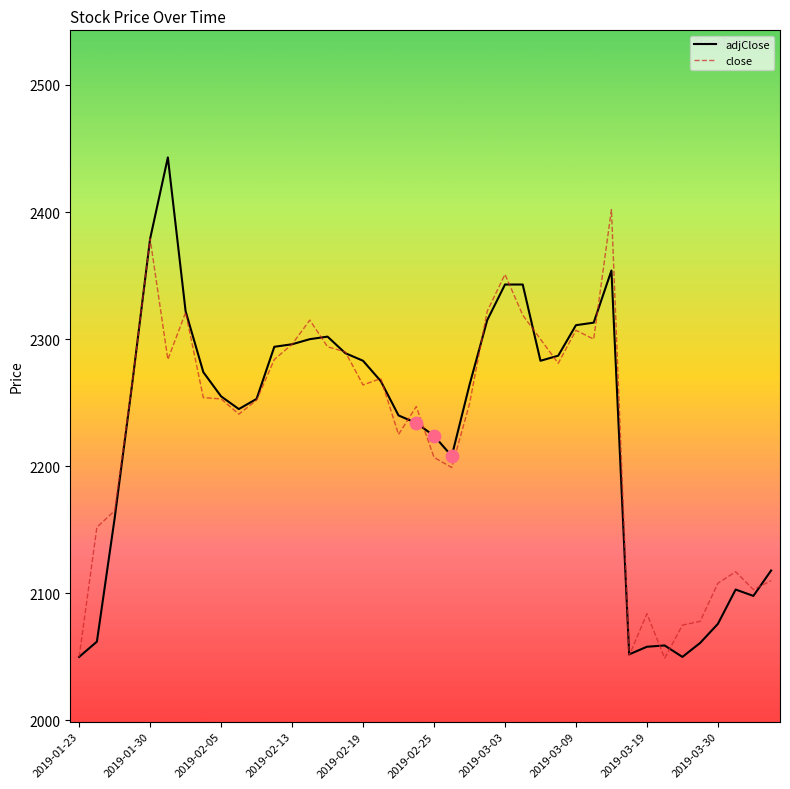

Which series has the widest spread of values?

adjClose